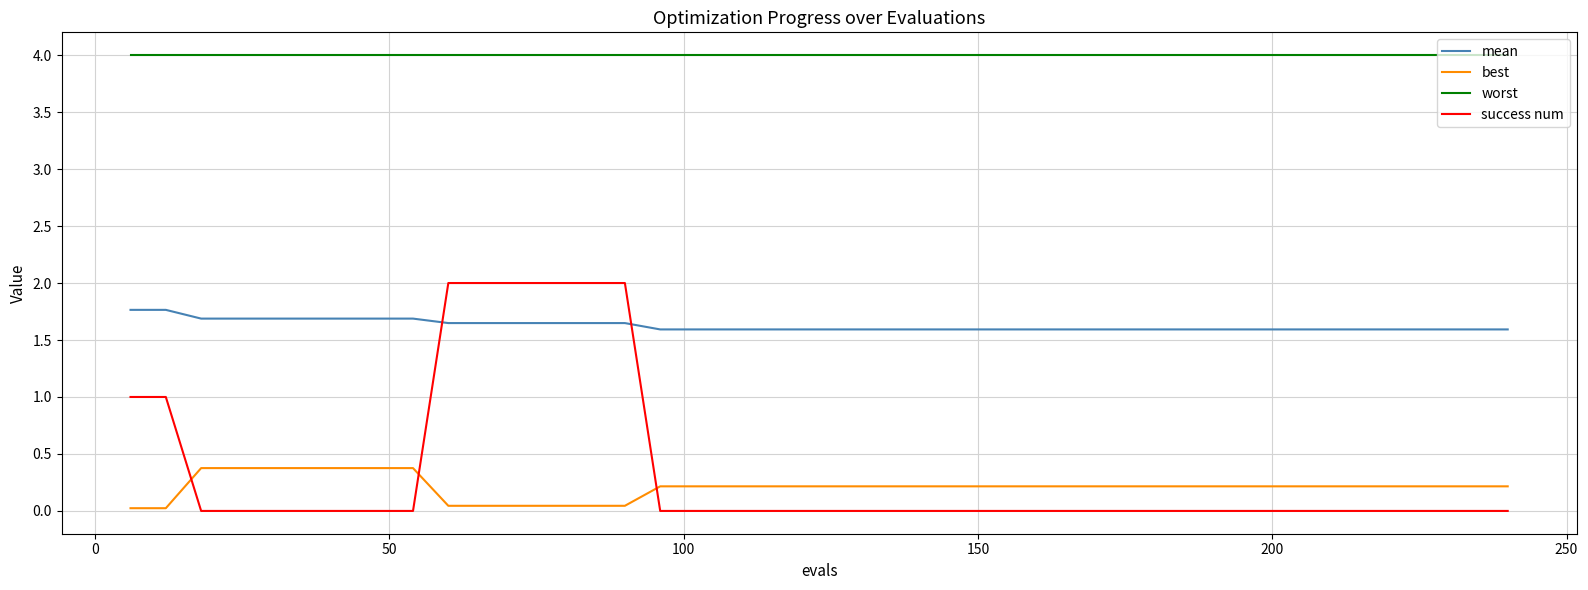

What is the sum of all best values?

8.3